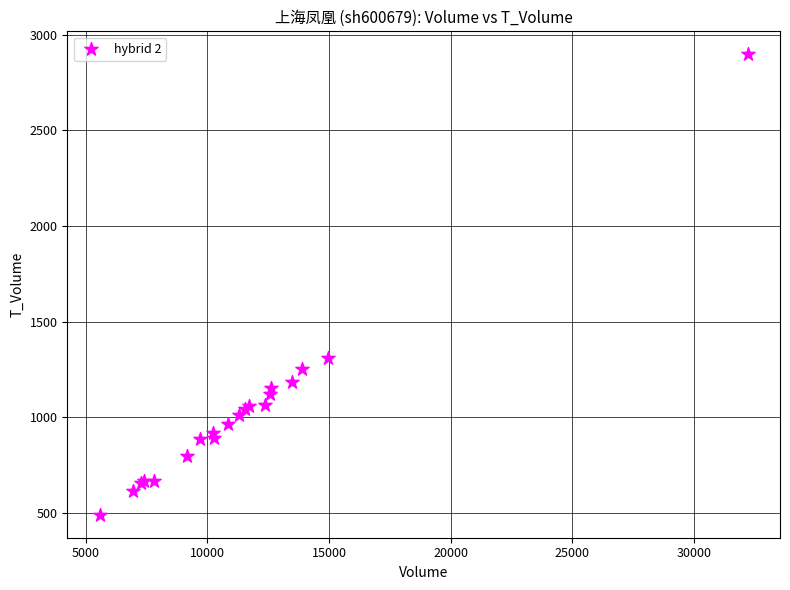

What Y value in the scatter plot is closest to 1693?

1307